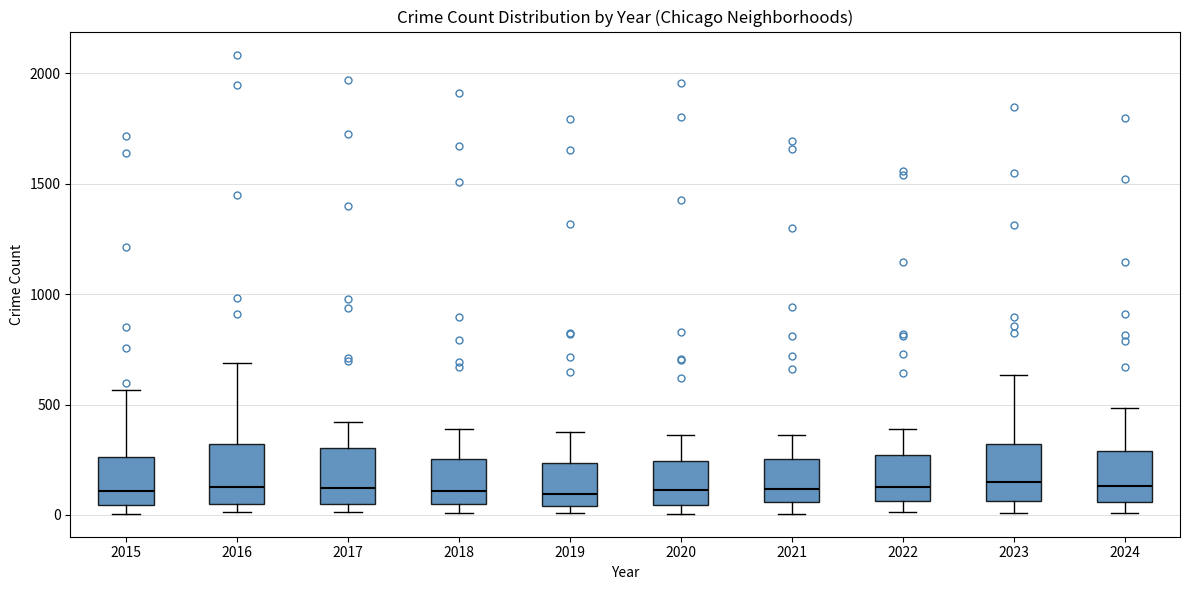

Reading left to right, read every box against the y-axis: the position of its median line, the range the box covers, and the ends of its whiskers. The values are not printed on the chart, so give them approximately, as read against the axis.

2015: median 100, box 50 to 250, whiskers 0 to 550
2016: median 150, box 50 to 300, whiskers 0 to 700
2017: median 100, box 50 to 300, whiskers 0 to 400
2018: median 100, box 50 to 250, whiskers 0 to 400
2019: median 100, box 50 to 250, whiskers 0 to 400
2020: median 100, box 50 to 250, whiskers 0 to 350
2021: median 100, box 50 to 250, whiskers 0 to 350
2022: median 150, box 50 to 250, whiskers 0 to 400
2023: median 150, box 50 to 300, whiskers 0 to 650
2024: median 150, box 50 to 300, whiskers 0 to 500